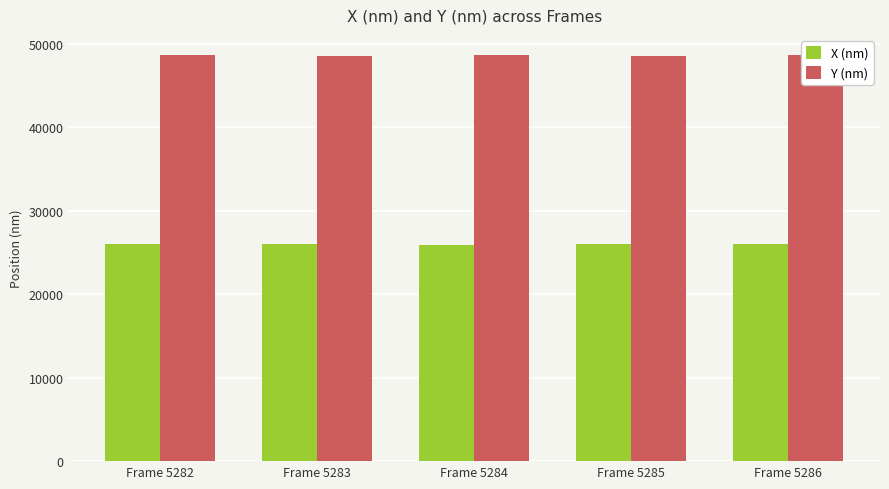

What value does the X (nm) series have at Frame 5283?

26036.7